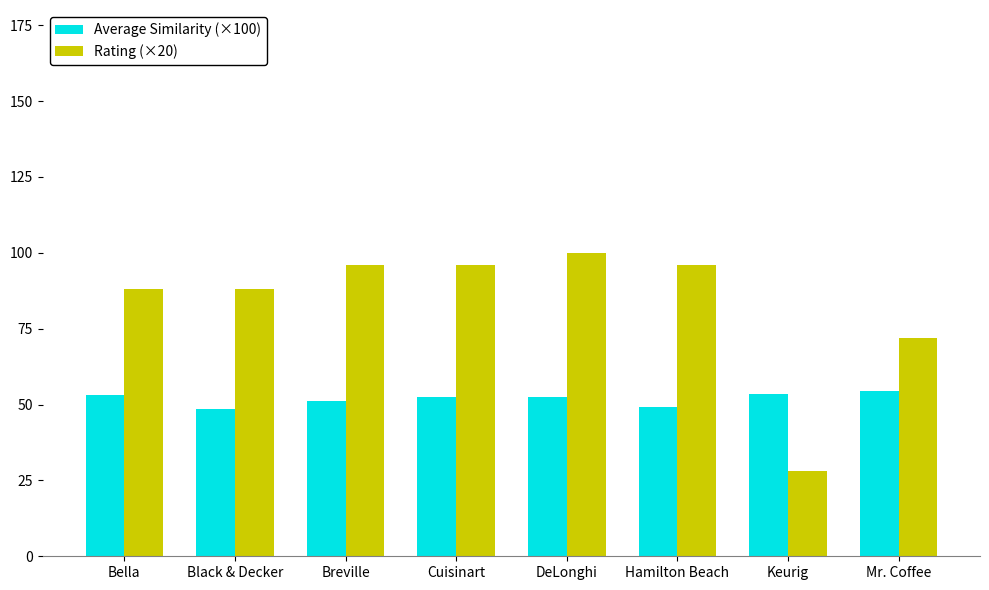

What is the value of the Rating (×20) bar at the 5th from the left?

100.0